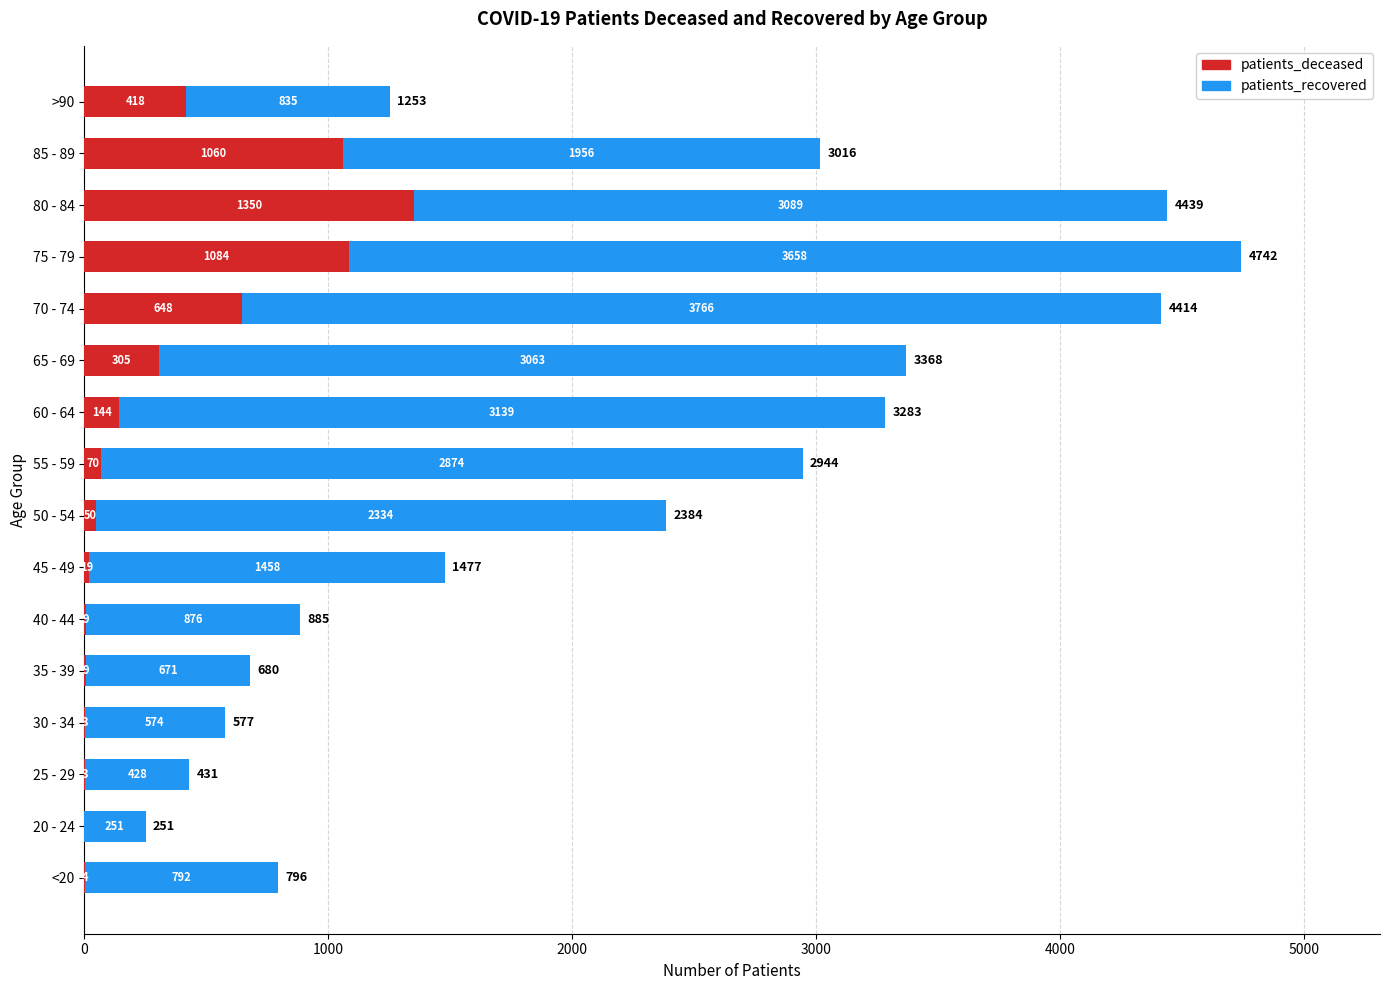

The value of patients_deceased at 30 - 34 is 3. True or false?

True